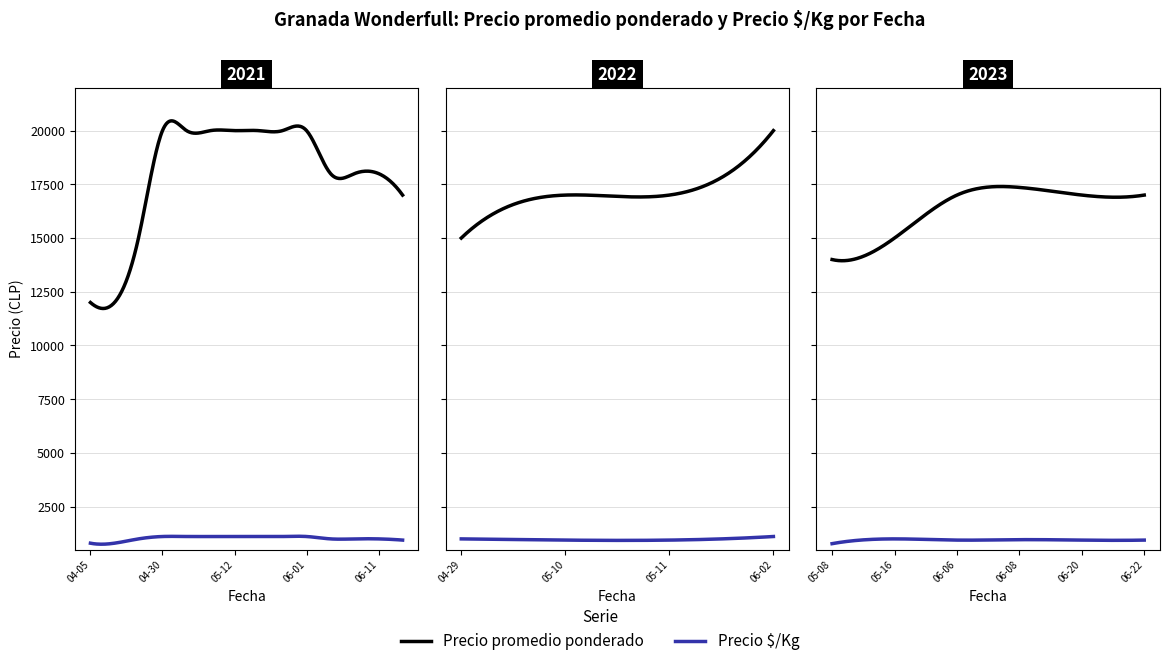

Count the number of categories in the chart.

24